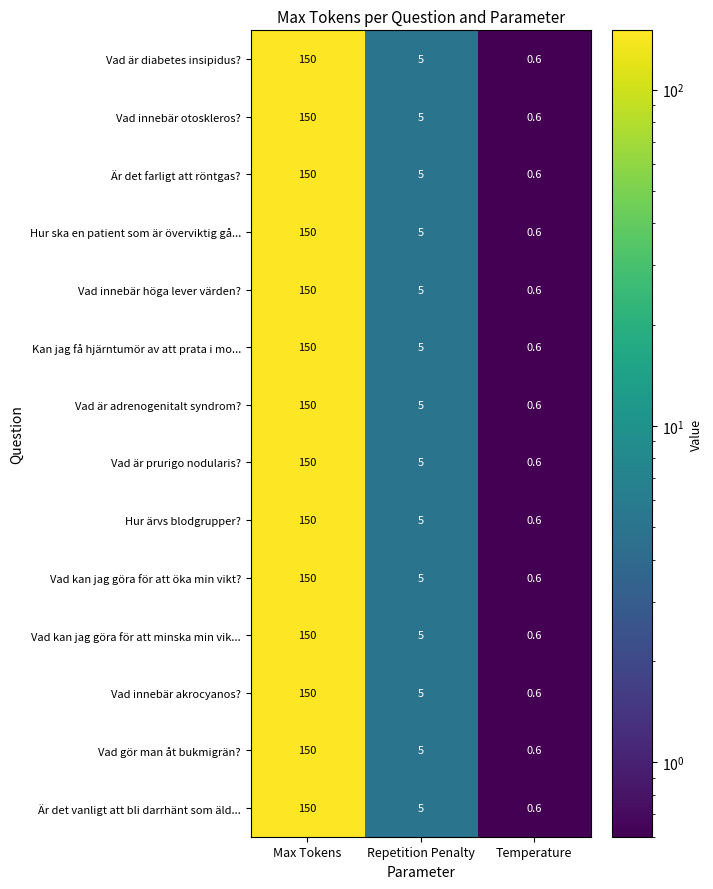

What is the total value across all series at Max Tokens?

2100.0